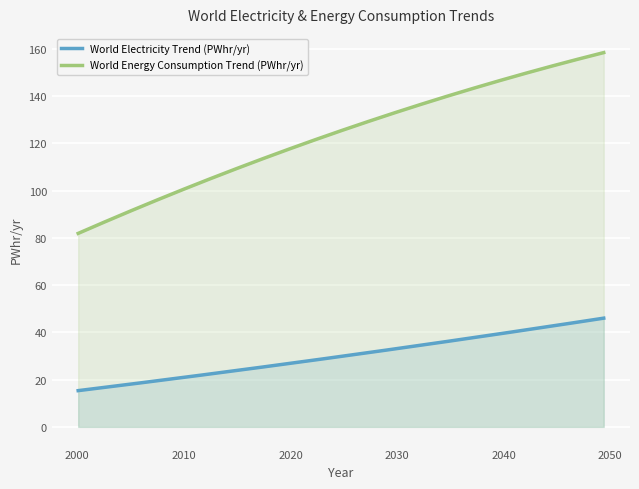

Between 0 and 2, which is larger?

2